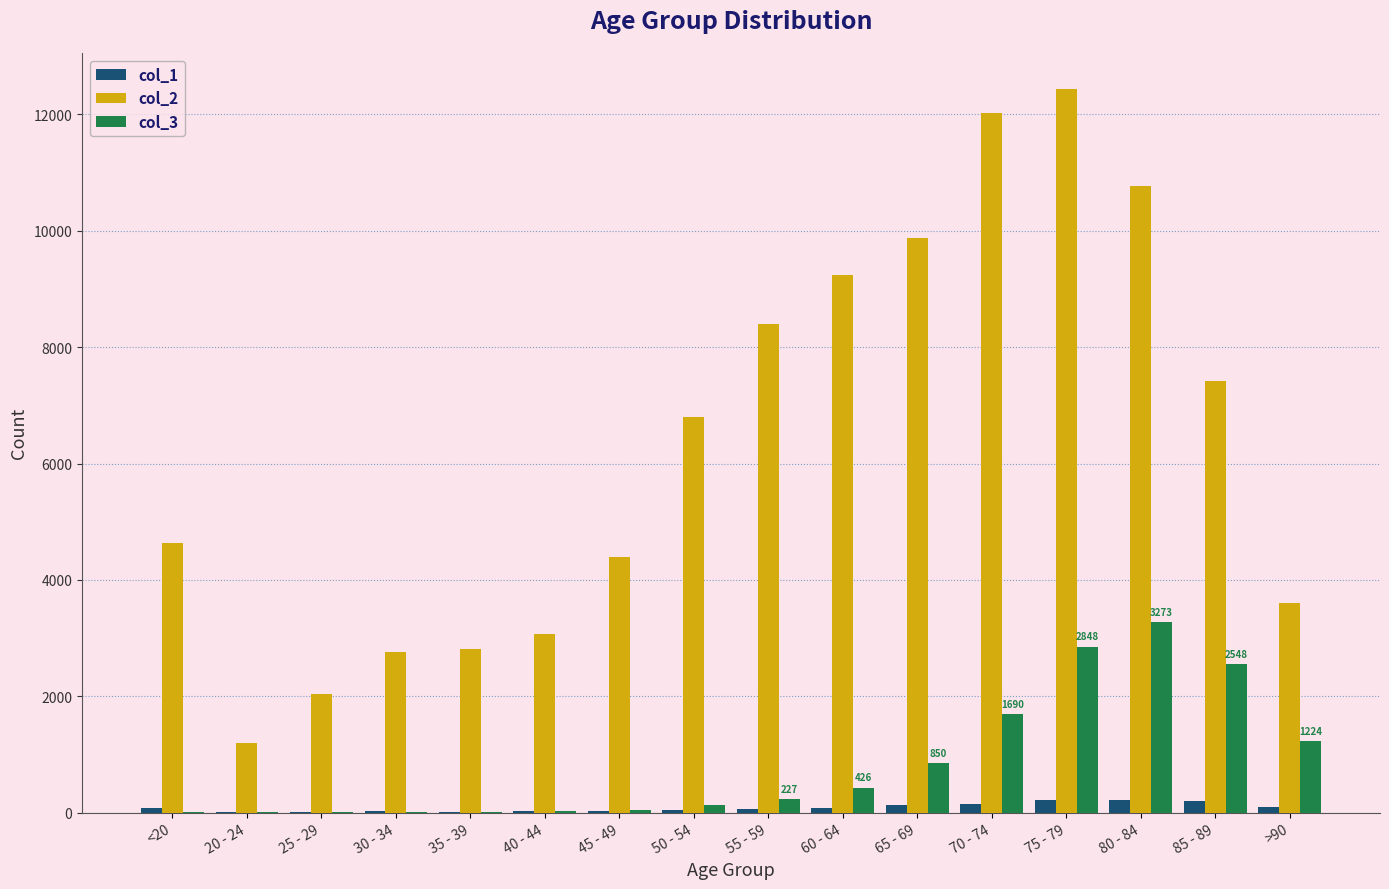

Is the value of col_1 at <20 greater than the value of col_2 at >90?

No